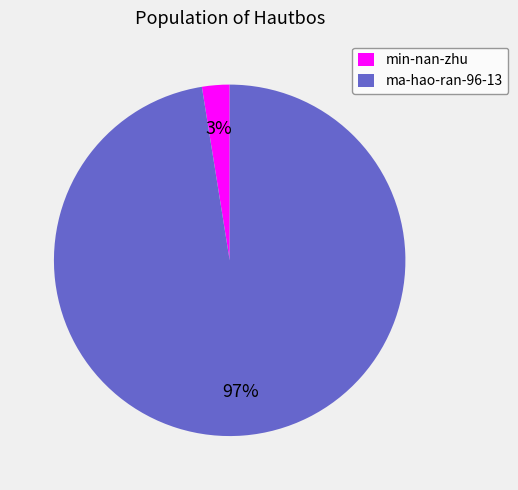

Is it true that ma-hao-ran-96-13 is 87% of the pie?

False